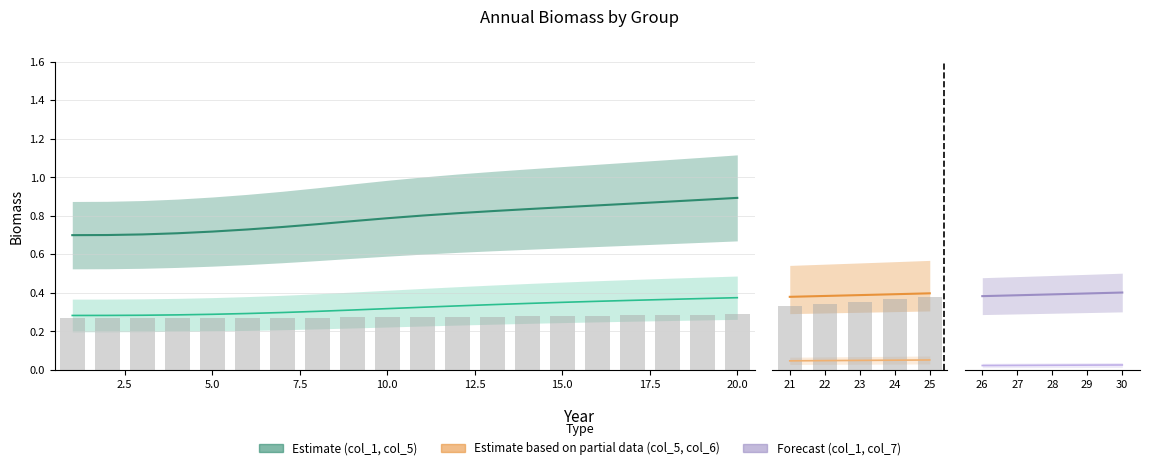

Which series has the widest spread of values?

col_1